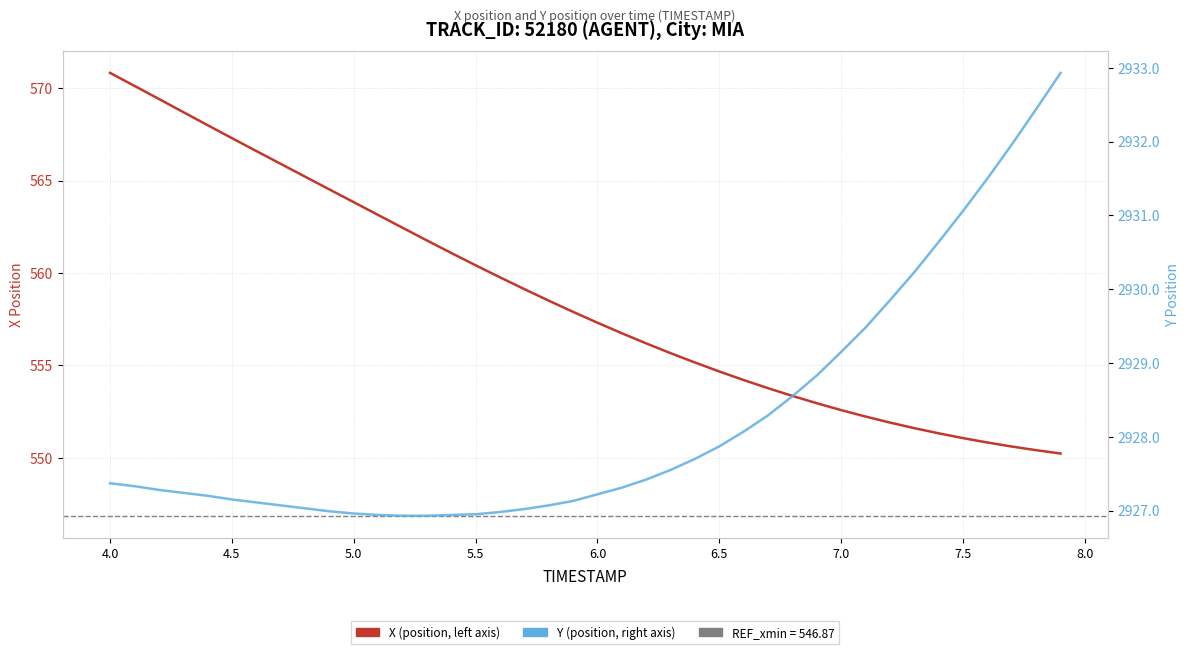

What is the value of the X point at the 25th from the left?

555.2